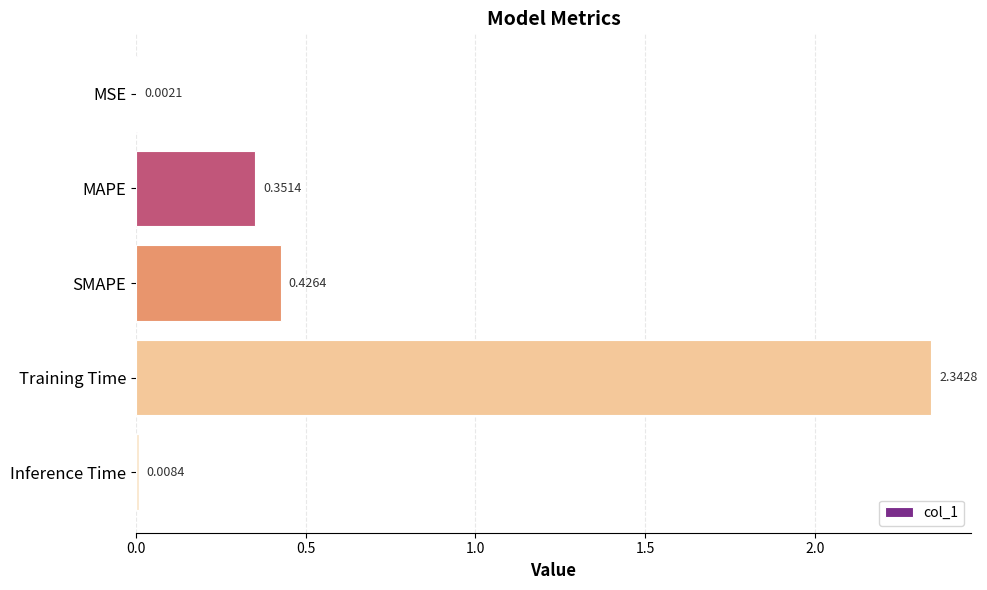

What is the sum of all values?

3.1